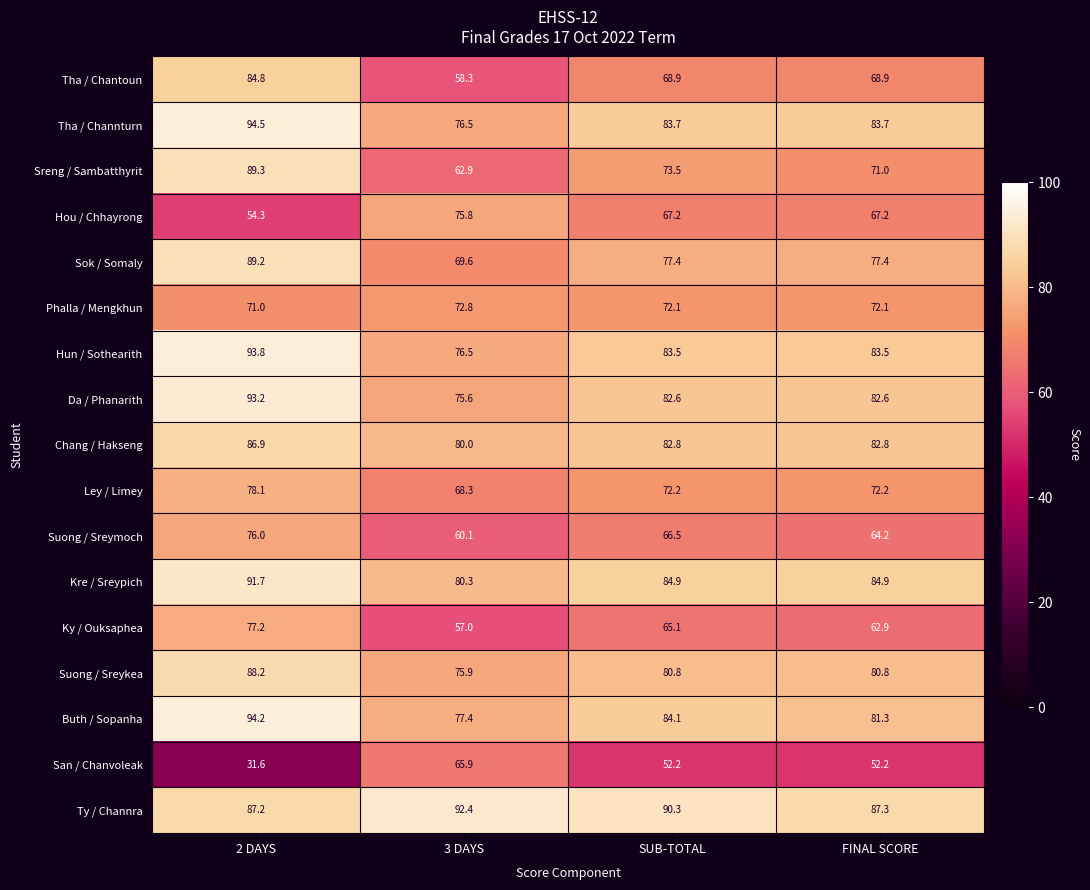

Where does the Kre / Sreypich series first go above 84?

2 DAYS